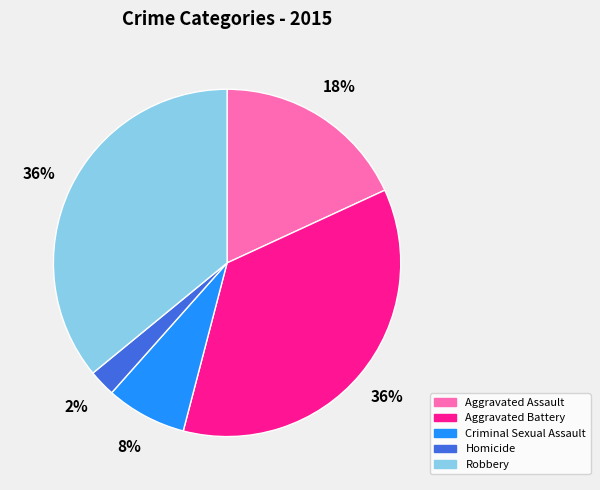

How many segments does this pie chart have?

5